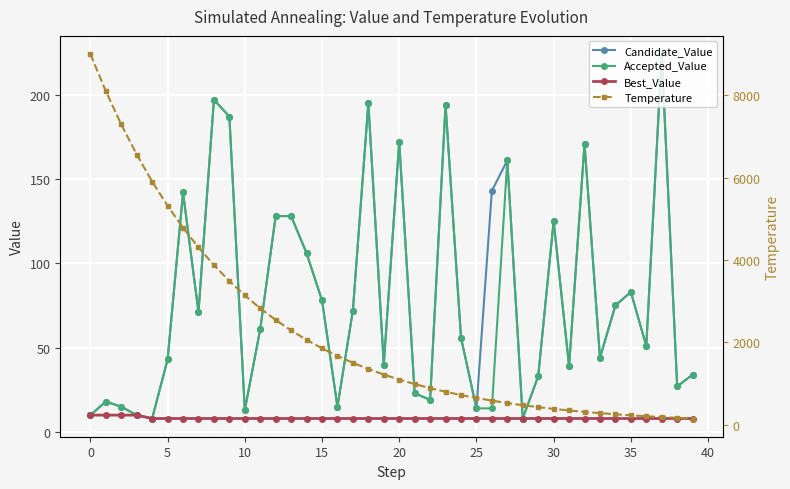

True or false: Accepted_Value and Best_Value cross at least once.

False